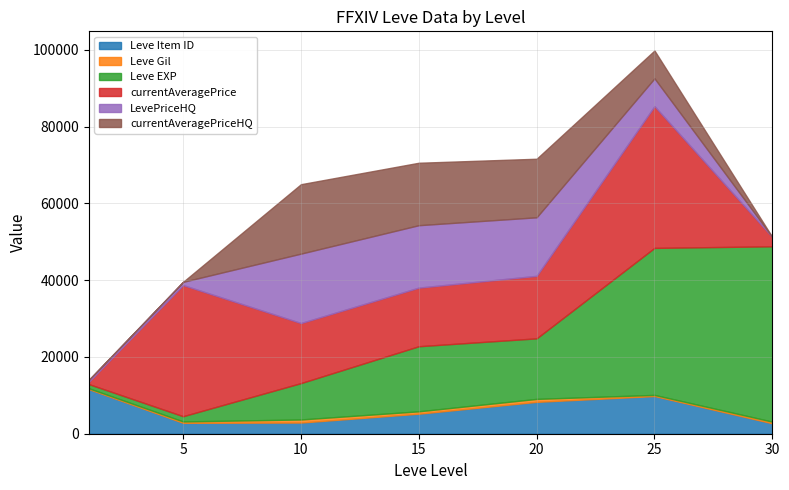

At which category is the sum across all series the highest?

25